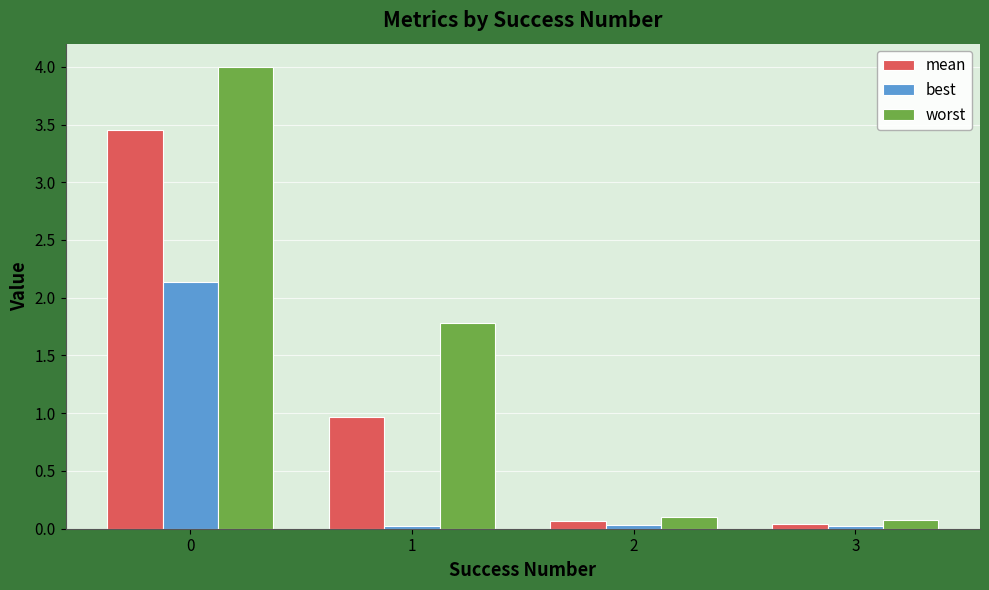

What are all the series names shown in the legend?

mean, best, worst